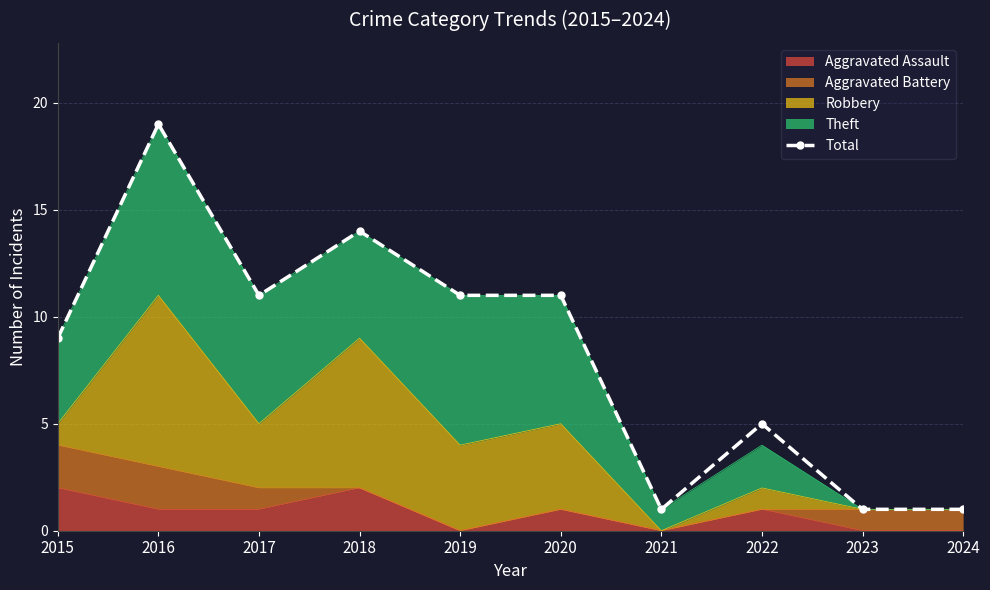

Reading left to right, list all the values displayed in this chart.

9	19	11	14	11	11	1	5	1	1